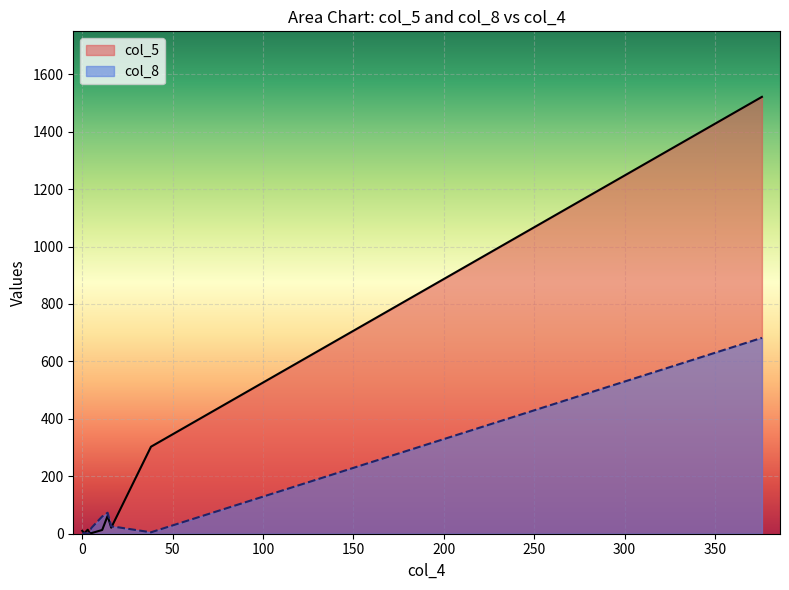

How many interior local valleys does the col_5 series have?

2